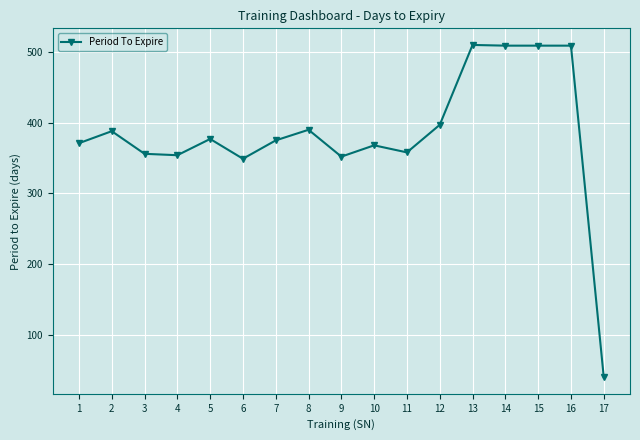

Is it true that the value at 4 is 354?

True